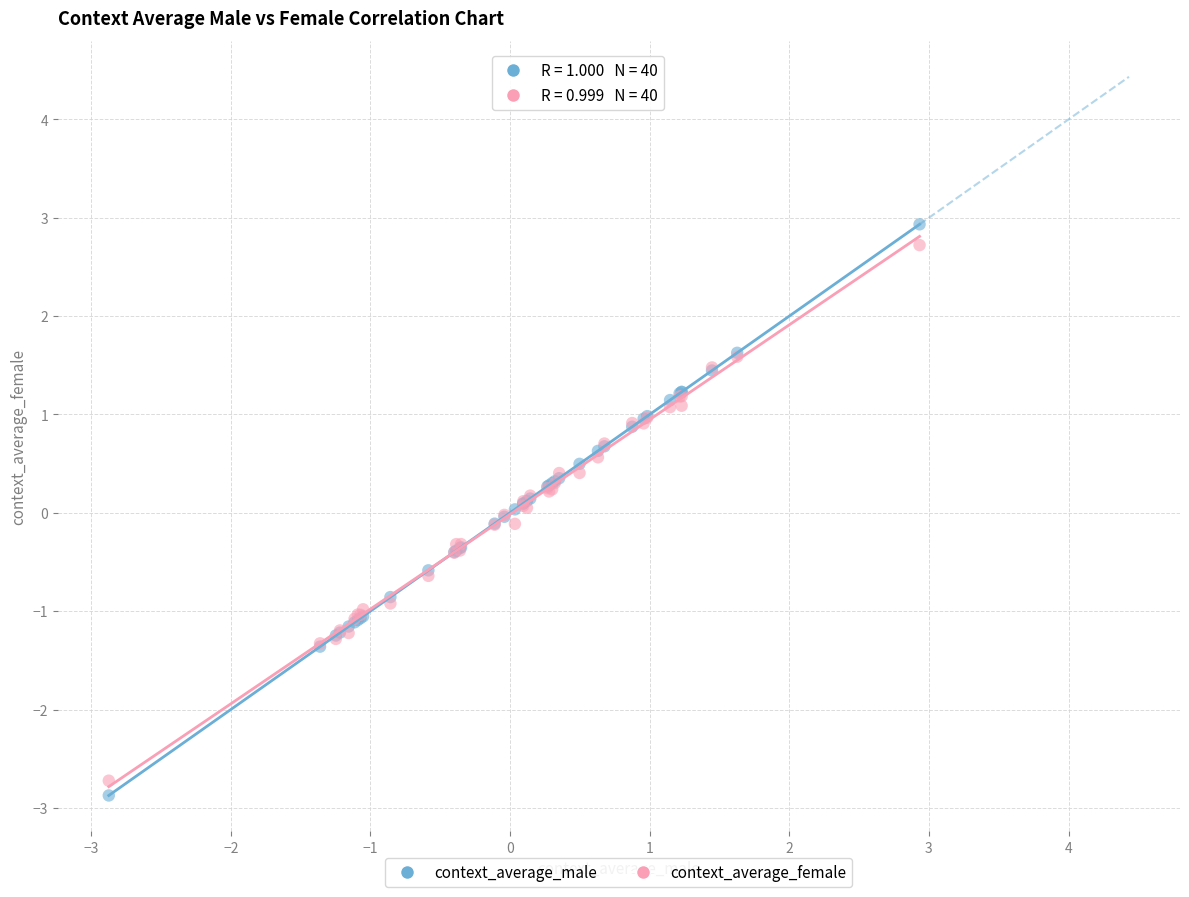

Which series has the widest spread of Y values?

context_average_male